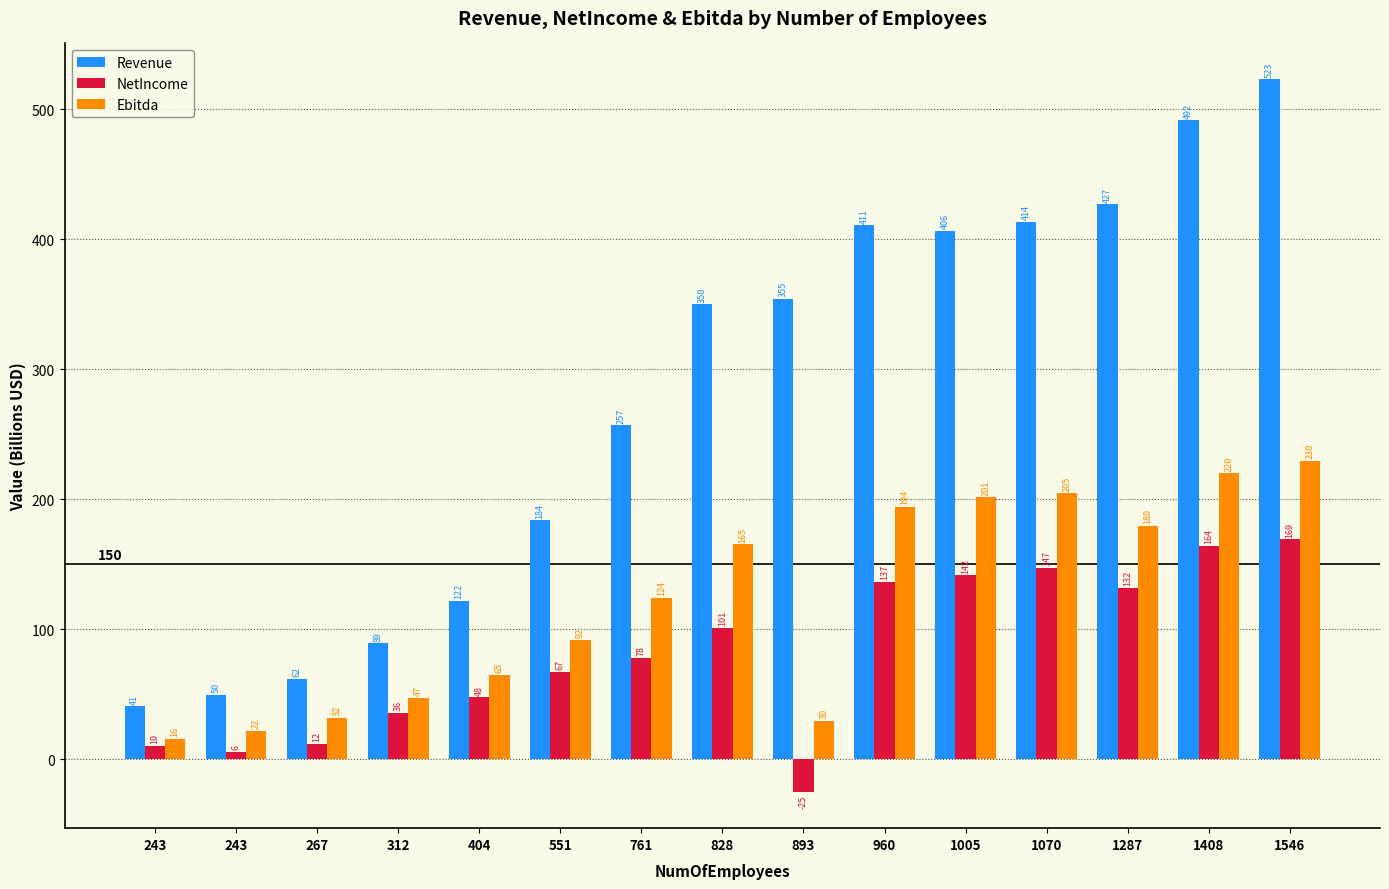

What are all the series names shown in the legend?

Revenue, NetIncome, Ebitda